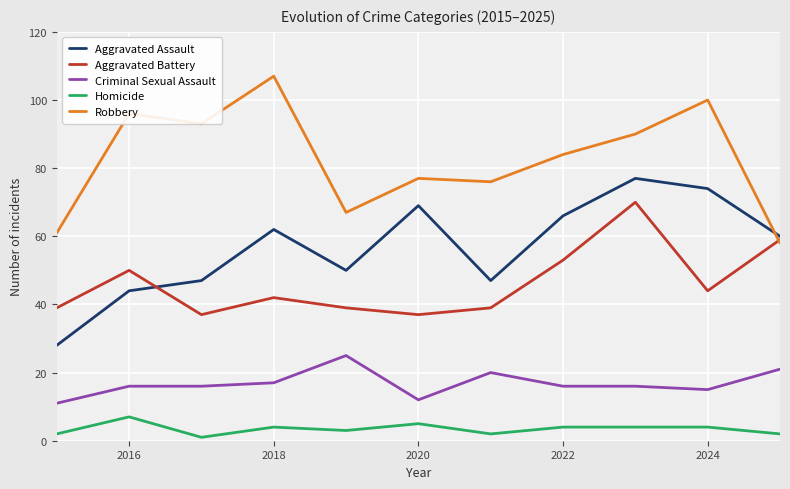

In Robbery, how many points are higher than both neighbors (excluding endpoints)?

4